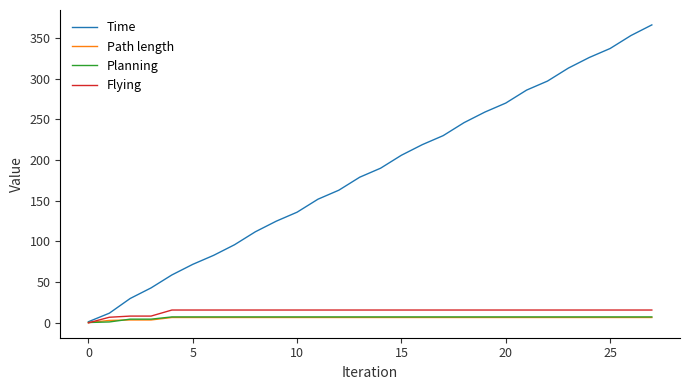

Which series has the largest total across all categories?

Time